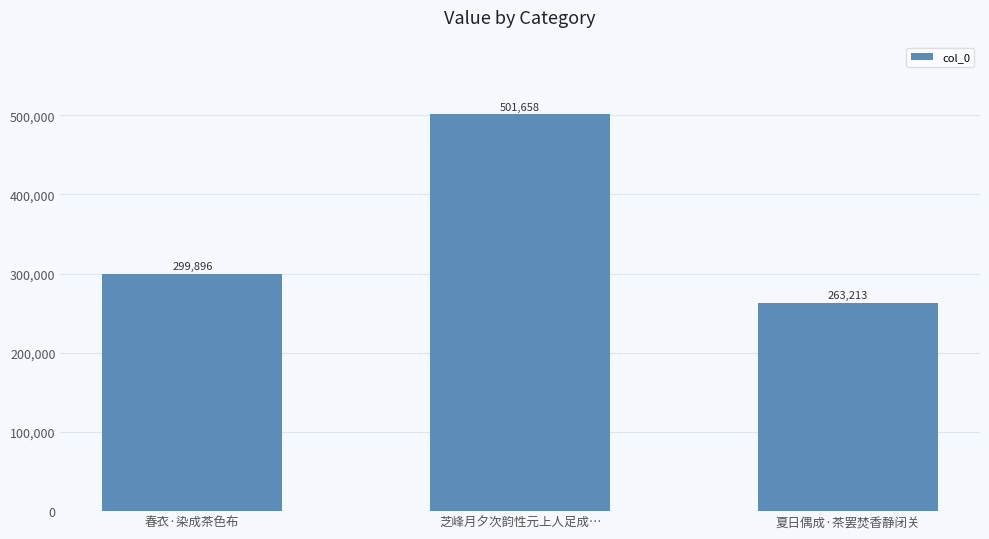

Is it true that the value at 夏日偶成·茶罢焚香静闭关 is 263213?

True